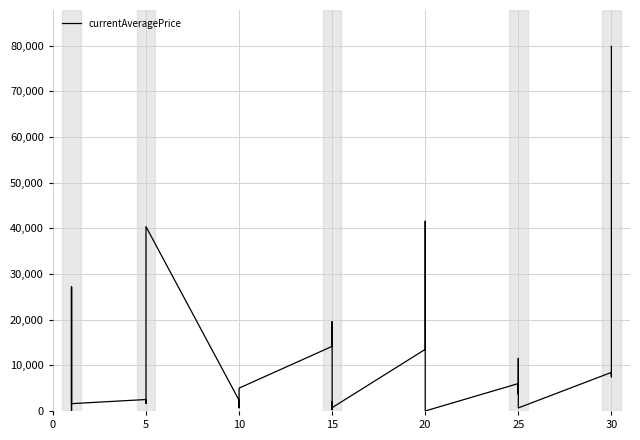

How many data points are above 2507?

19